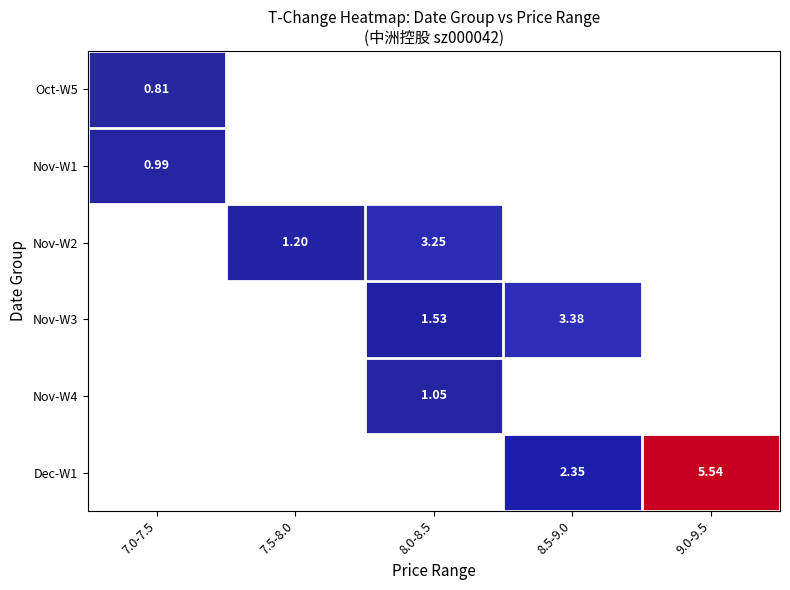

Where is Oct-W5 nearest to the value 0?

7.0-7.5